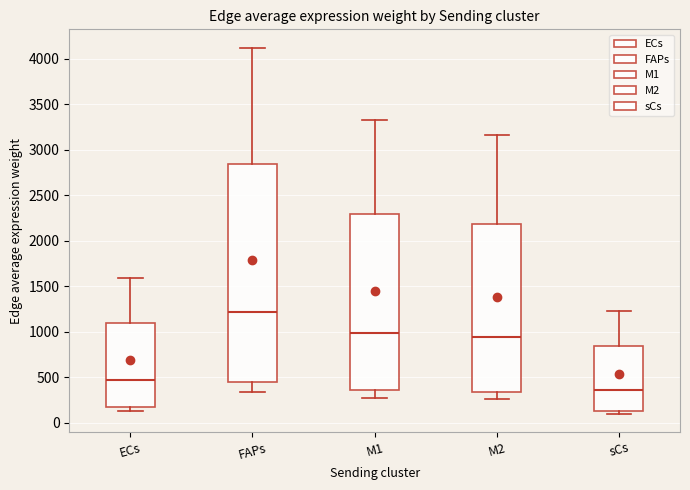

Reading left to right, transcribe this box plot: for each box, give where its median line is, the range the box spans, and where its two whiskers end, as read against the y-axis. The values are not printed on the chart, so give them approximately, as read against the axis.

ECs: median 450, box 150 to 1100, whiskers 150 (just below the box's lower edge) to 1600
FAPs: median 1200, box 450 to 2850, whiskers 350 to 4100
M1: median 1000, box 350 to 2300, whiskers 250 to 3300
M2: median 950, box 350 to 2200, whiskers 250 to 3150
sCs: median 350, box 150 to 850, whiskers 100 to 1200